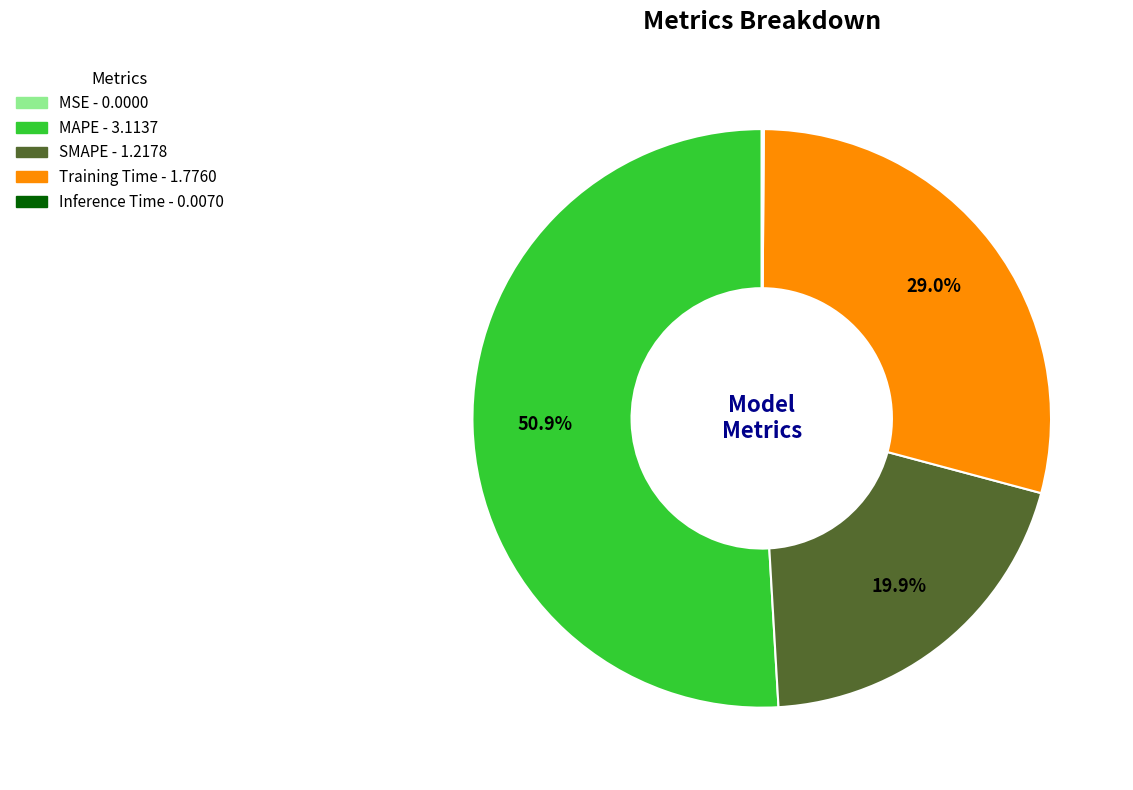

To the nearest percent, what percentage of the pie is SMAPE?

20%